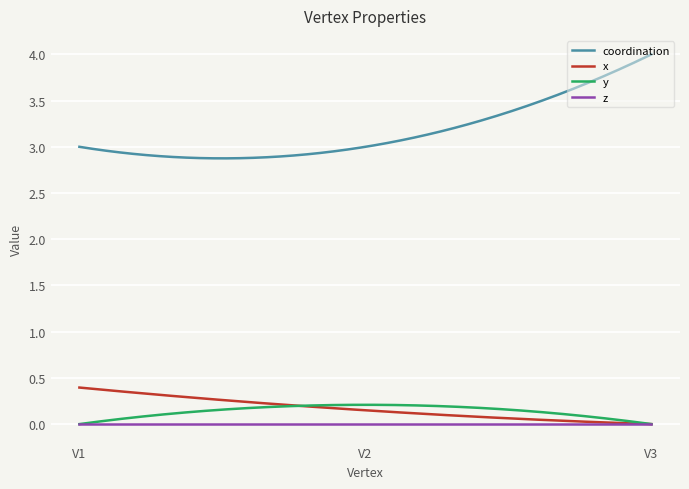

True or false: z and coordination intersect in this chart.

False